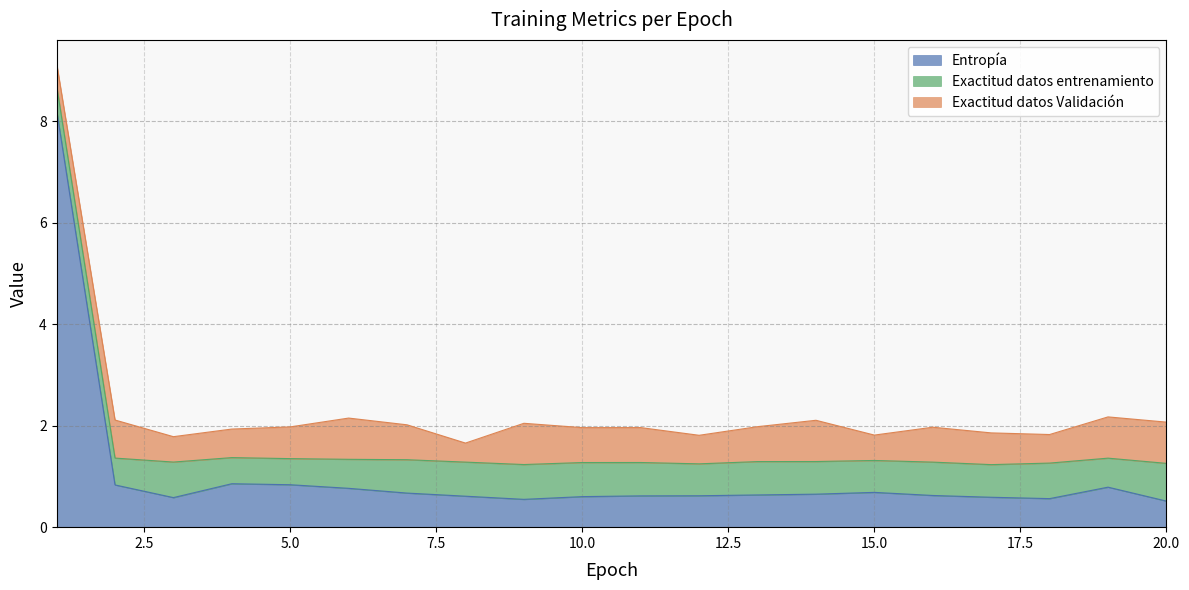

What is the sum of the Exactitud datos entrenamiento values at 1 and 3?

1.2